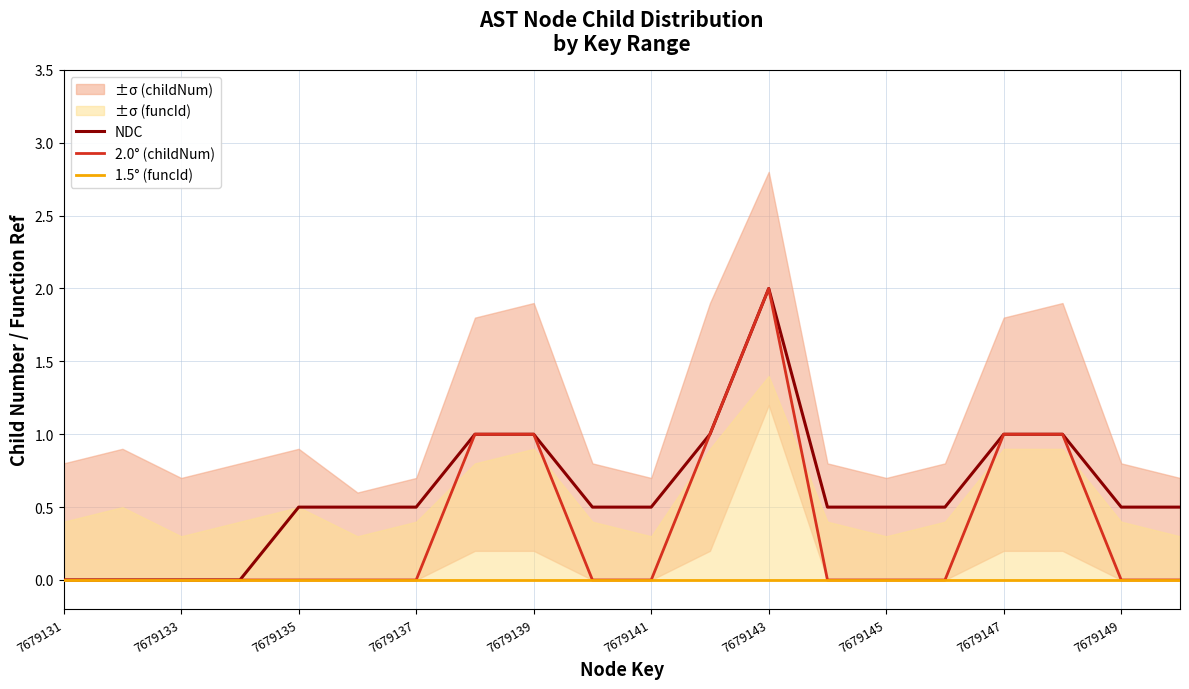

What is the highest value of the NDC series?

2.0